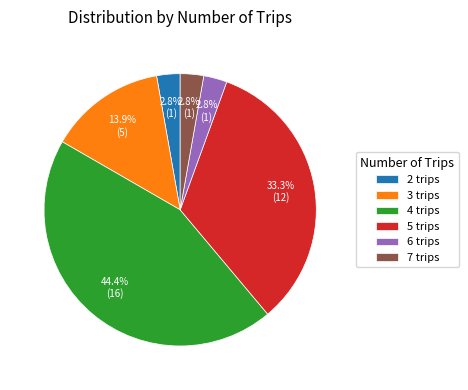

How much of the chart is everything except 4 trips?

55.6%